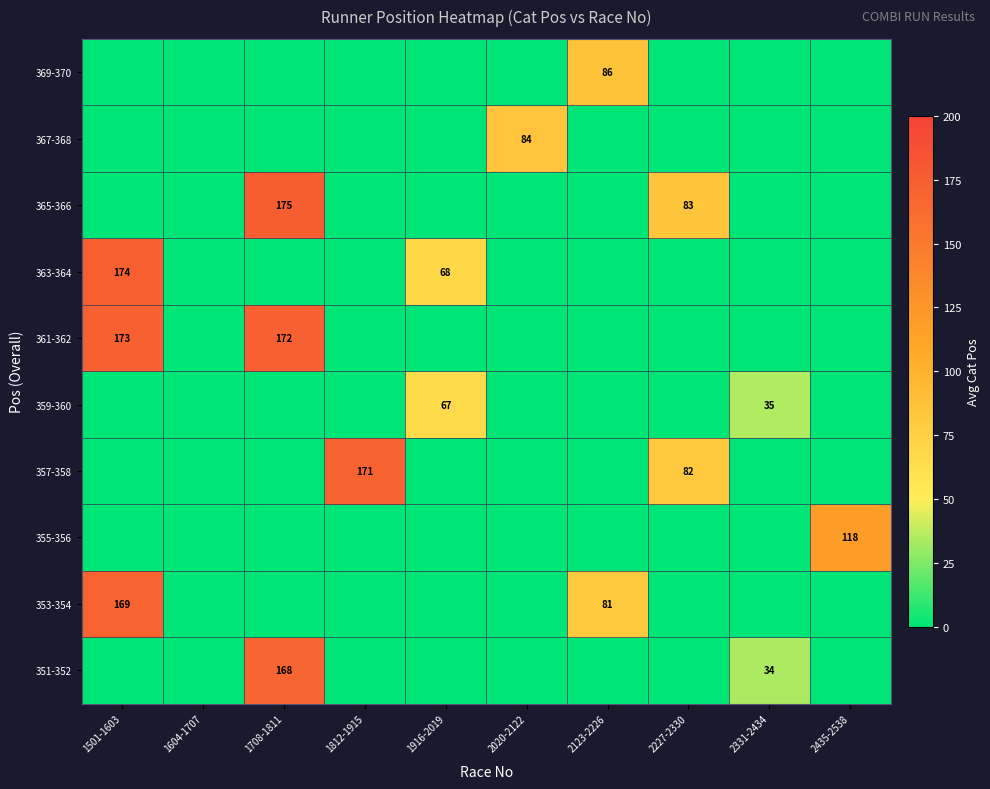

True or false: 361-362 has a value of 63 at 1708-1811.

False